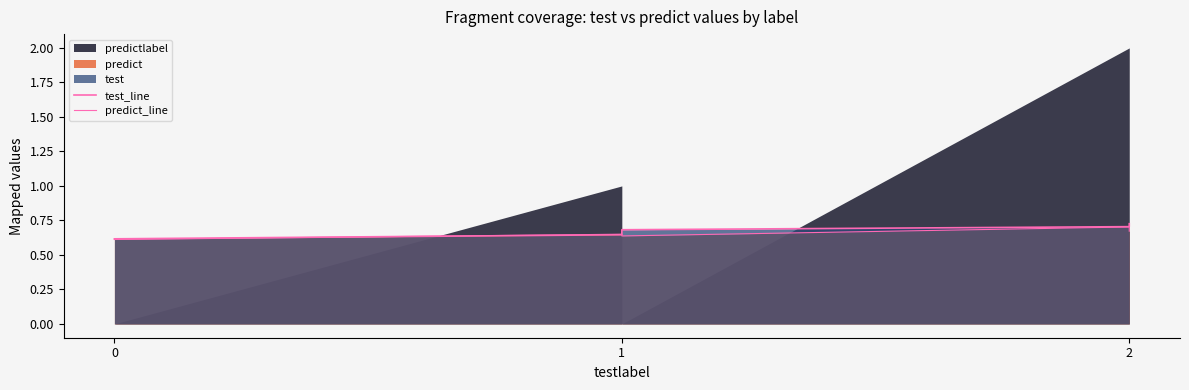

Which series ends up on top after the final intersection of test_line and predict_line?

test_line